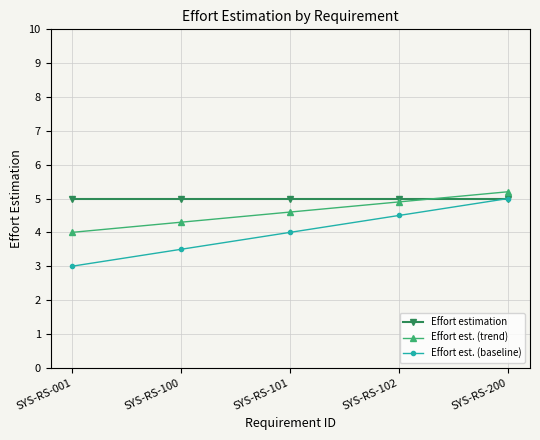

Is the value of Effort est. (baseline) at SYS-RS-102 greater than the value of Effort estimation at SYS-RS-200?

No